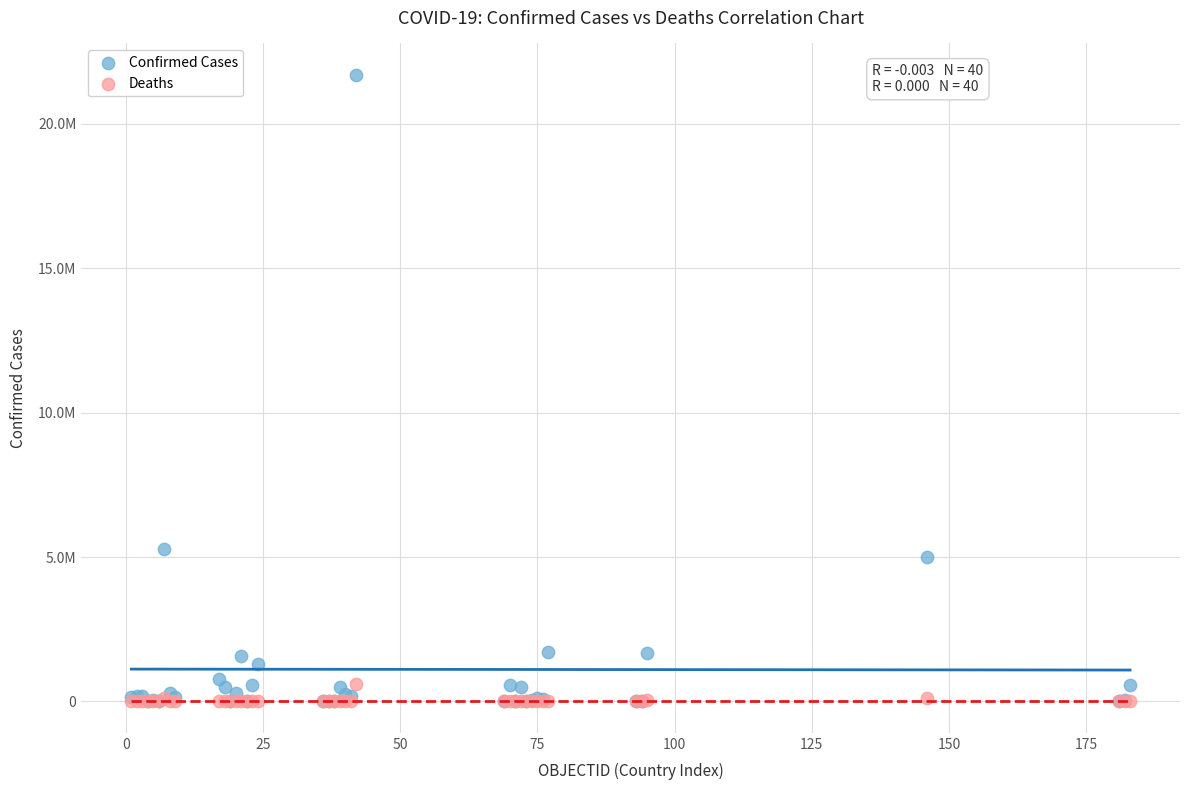

What are all the series names shown in the legend?

Confirmed Cases, Deaths